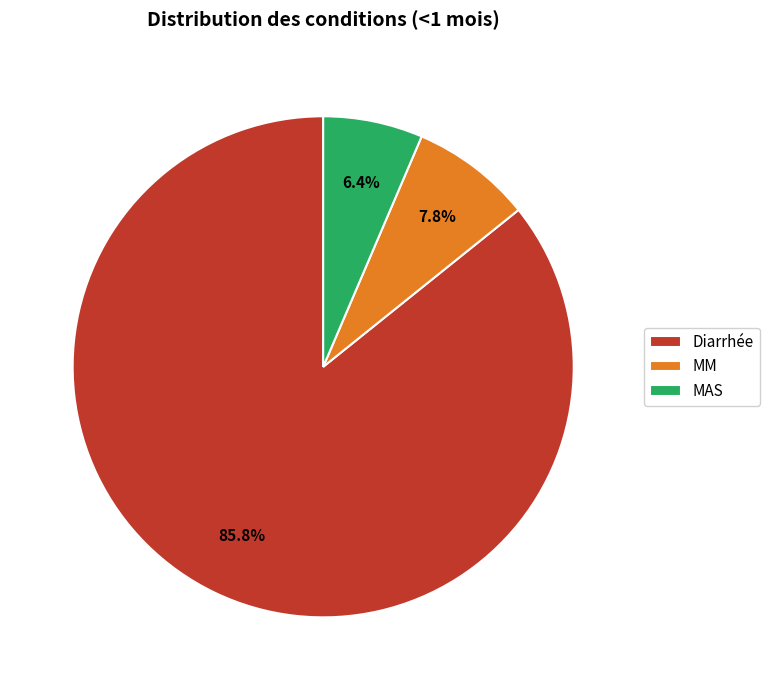

How many slices are in this pie chart?

3